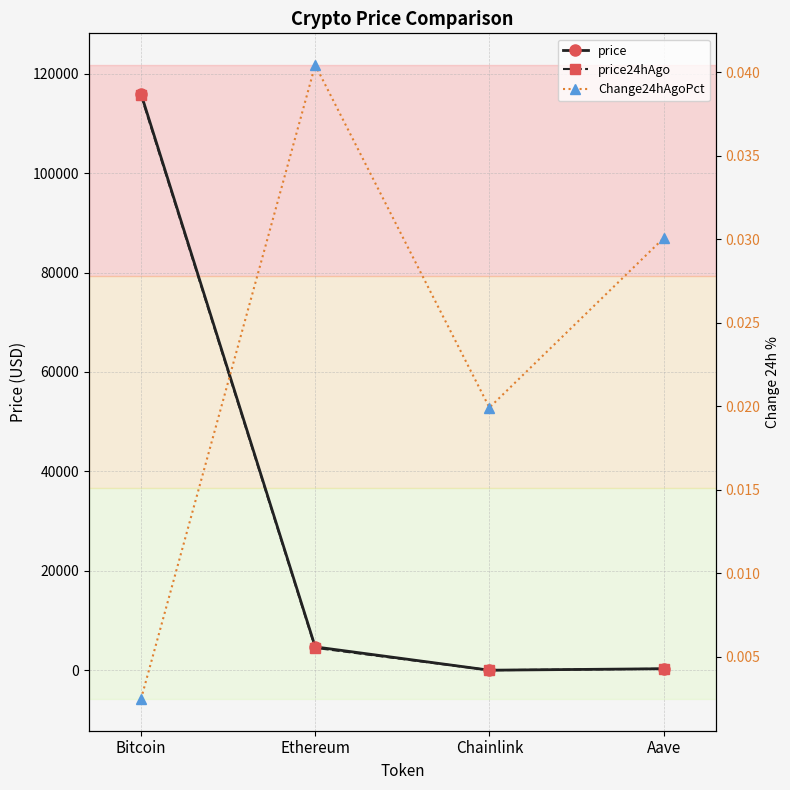

In price24hAgo, how many points are lower than both neighbors (excluding endpoints)?

1